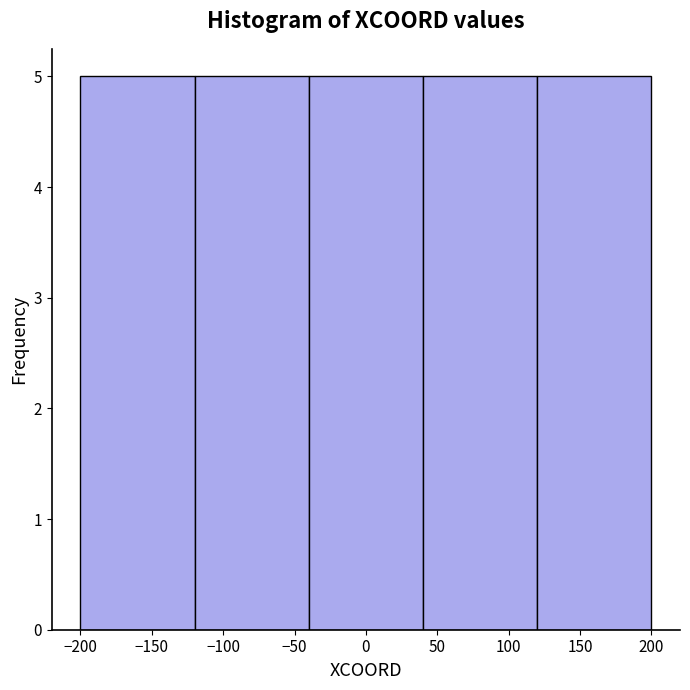

Reading left to right, list every bar in this chart as the range it spans on the x-axis followed by its height. The values are not printed on the chart, so give them approximately, as read against the axis.

-200 to -120: 5
-120 to -40: 5
-40 to 40: 5
40 to 120: 5
120 to 200: 5